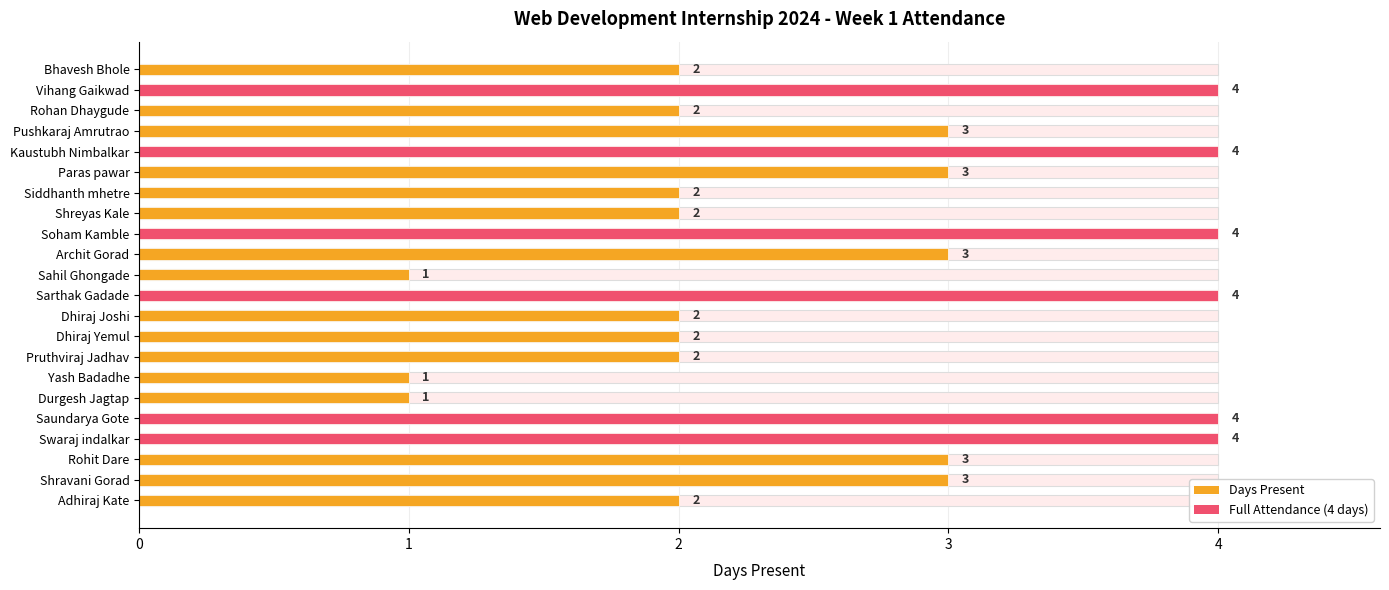

Where does the data first go above 3?

Vihang Gaikwad